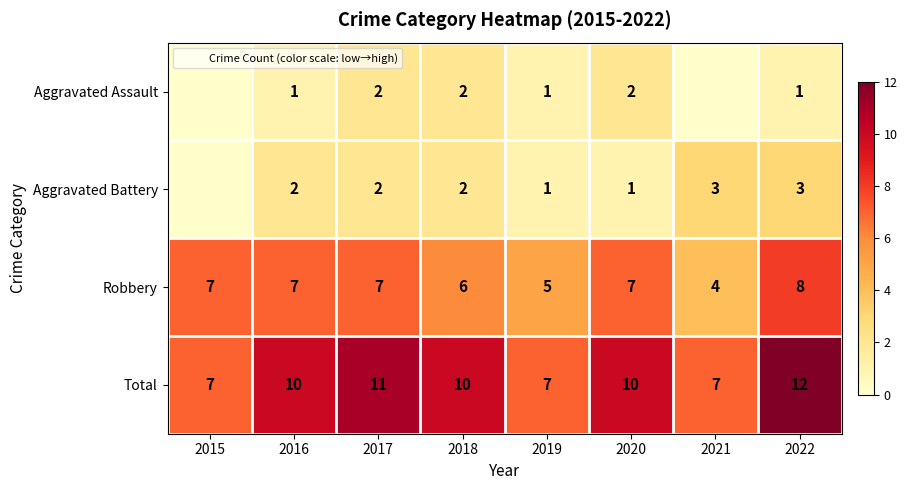

At which label does Total reach its peak?

2022